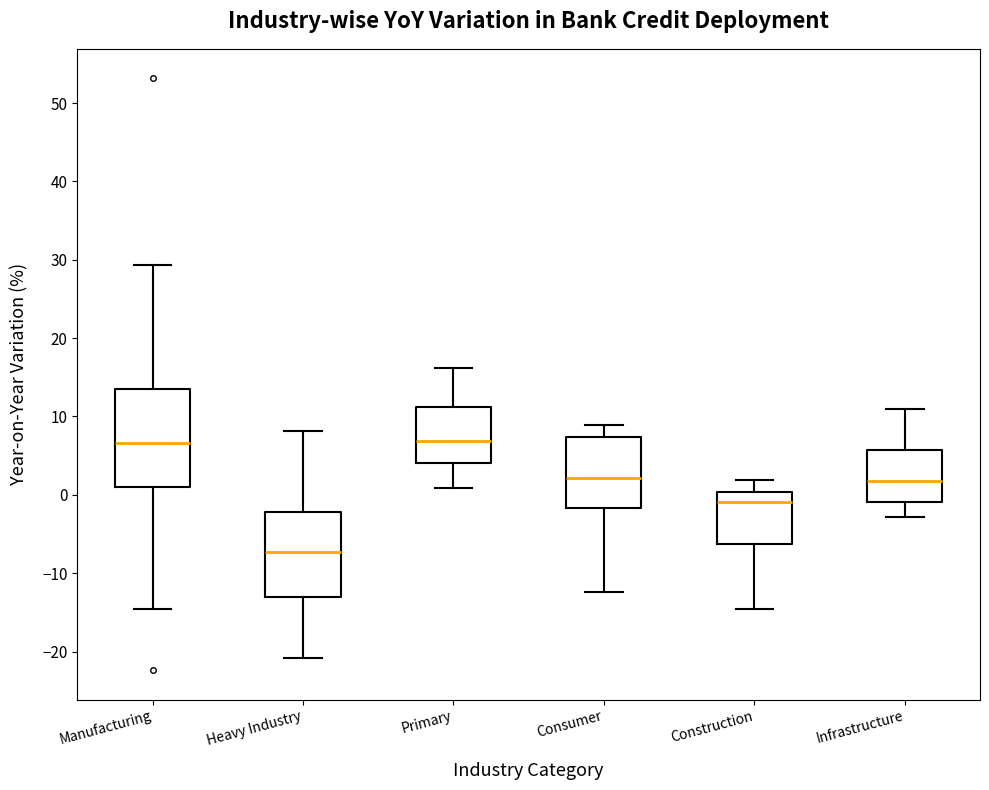

Which box has the lowest median line?

Heavy Industry